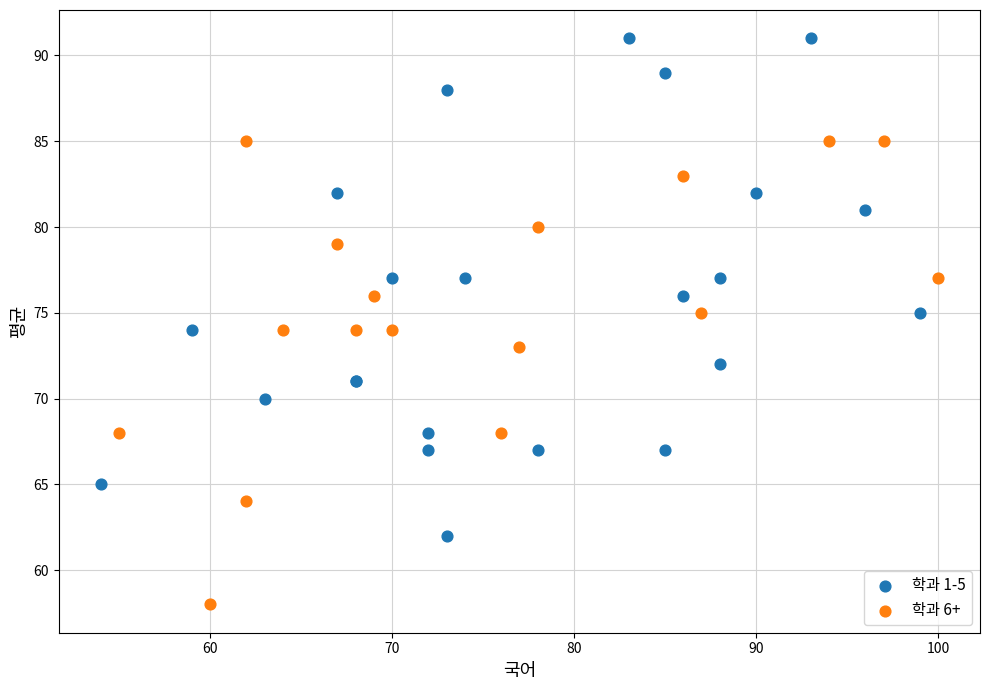

What are all the series names shown in the legend?

학과 1-5, 학과 6+